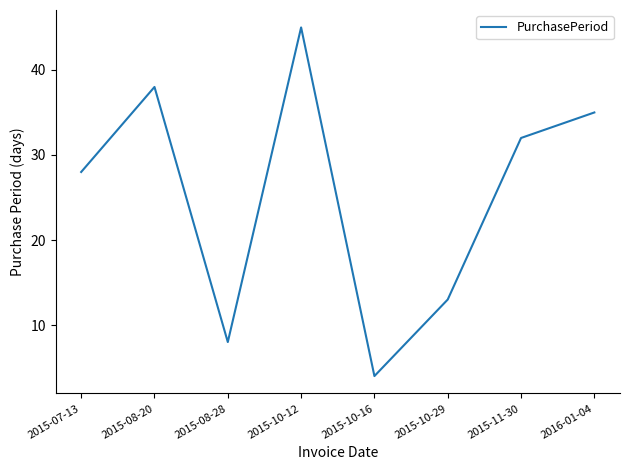

Approximately how many times larger is the value at 2015-08-20 compared to 2015-10-16?

9.5